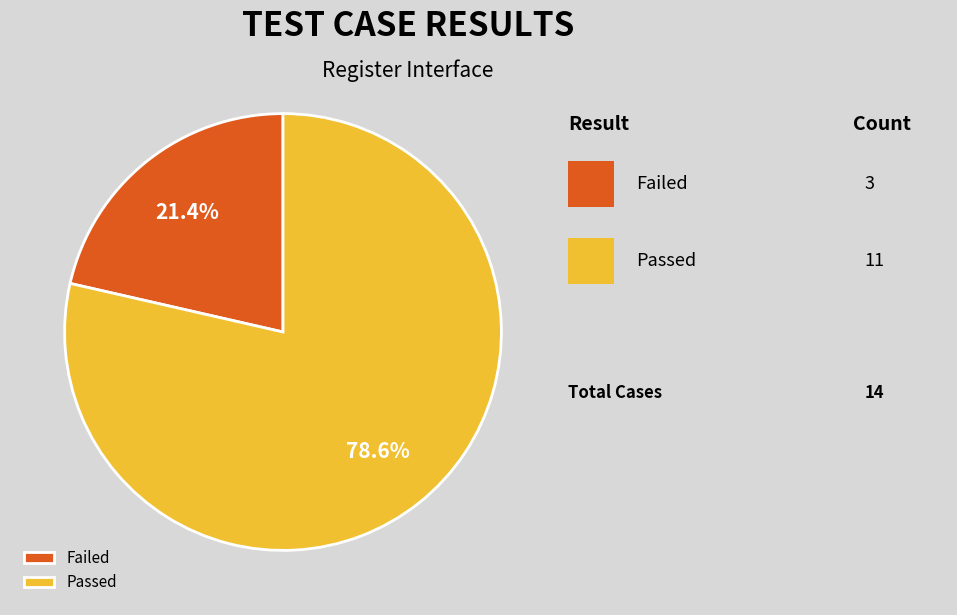

To the nearest percent, what percentage of the pie is Passed?

79%